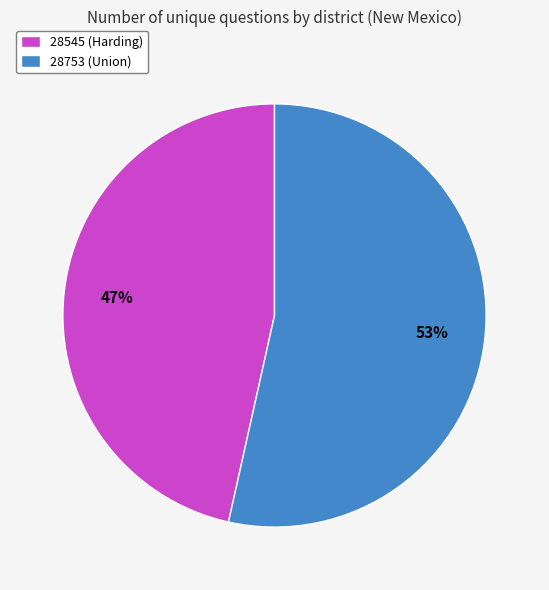

To the nearest percent, what portion does 28753 (Union) represent?

53%